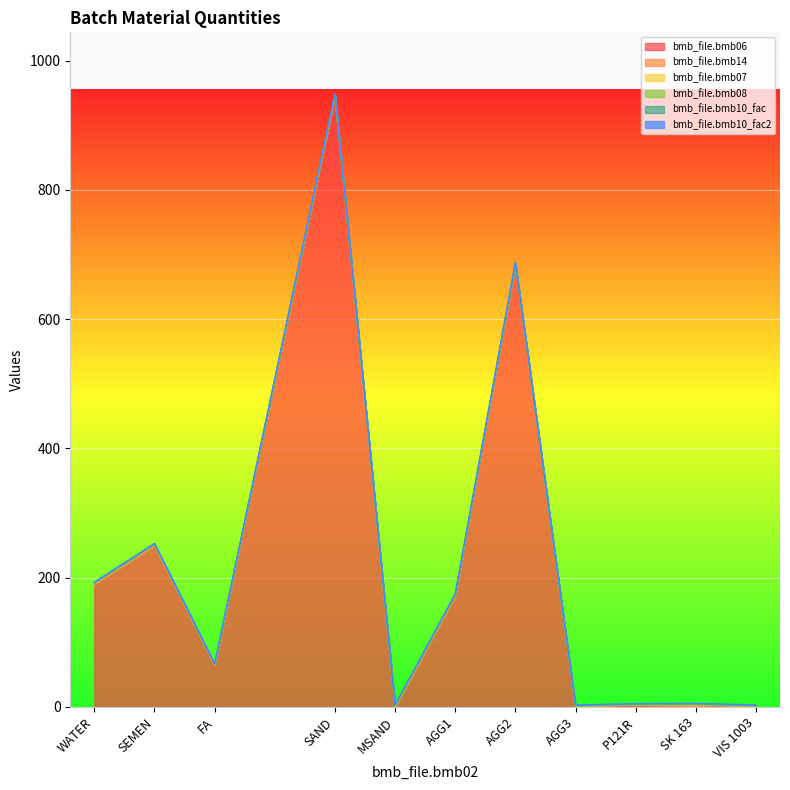

Rank the categories by bmb_file.bmb06 value from lowest to highest.

MSAND, AGG3, VIS 1003, P121R, SK 163, FA, AGG1, WATER, SEMEN, AGG2, SAND